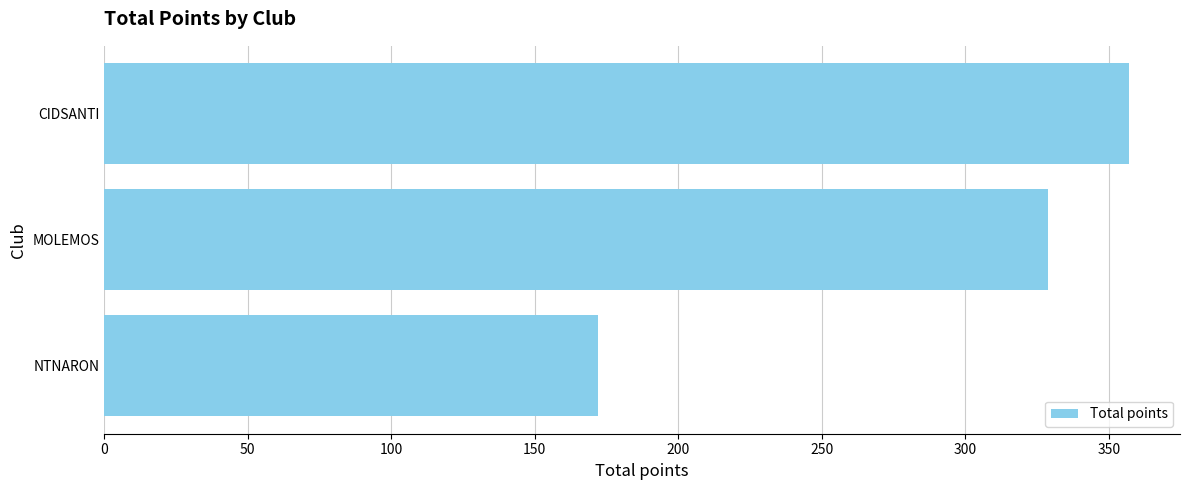

Are the bars horizontal?

Yes